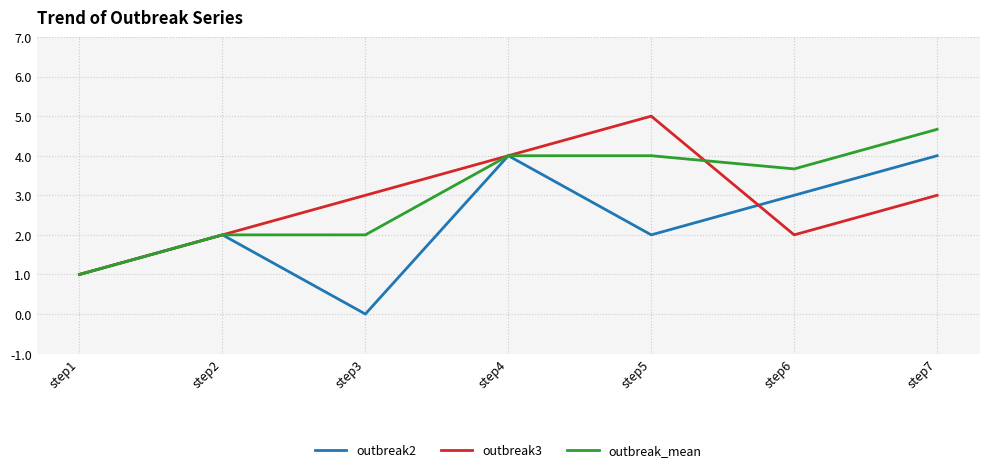

What is the sum of the outbreak3 values at step2 and step6?

4.0